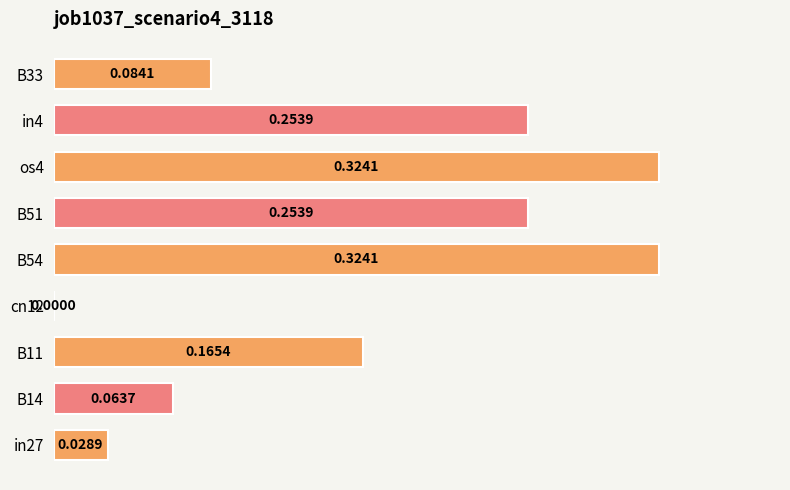

Which has a higher value, in27 or in4?

in4